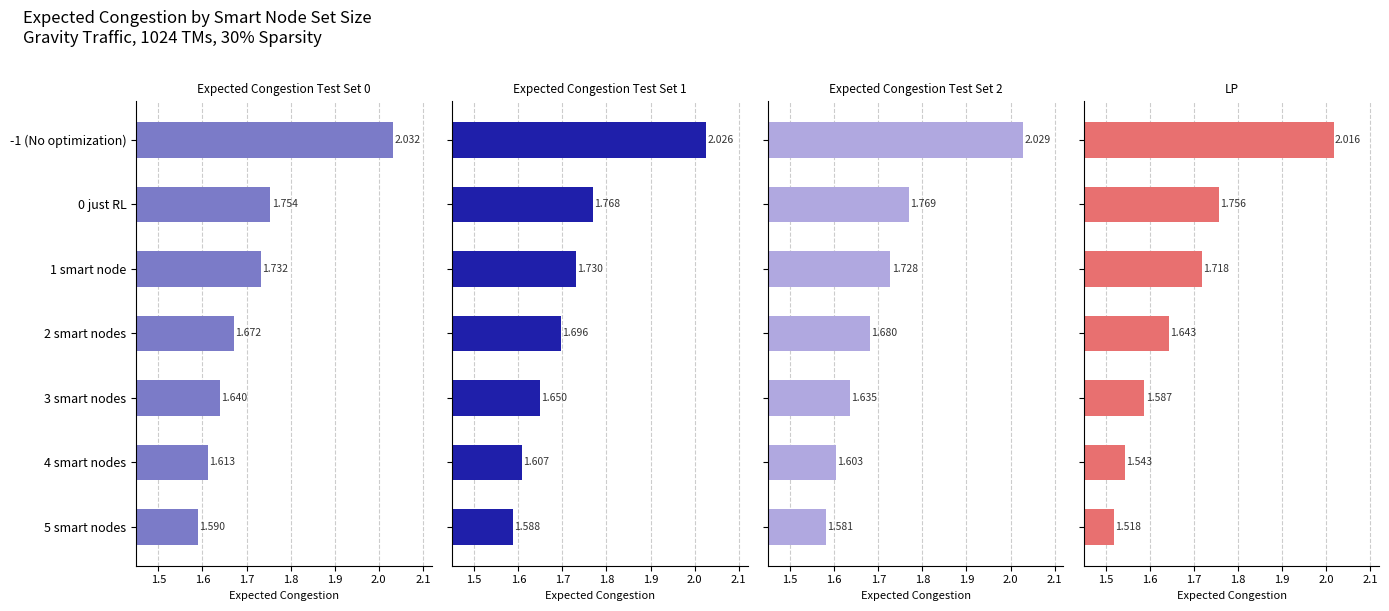

Count the number of categories in the chart.

7